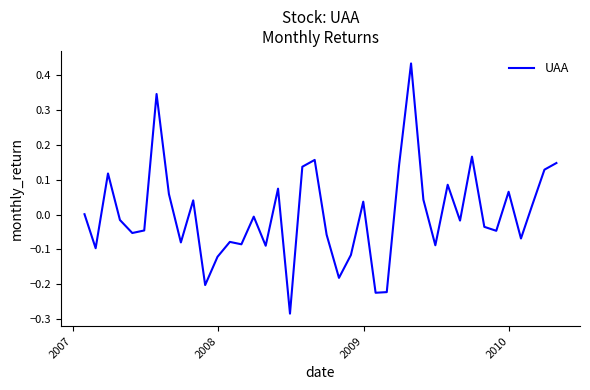

What is the difference between the maximum and minimum values?

0.7